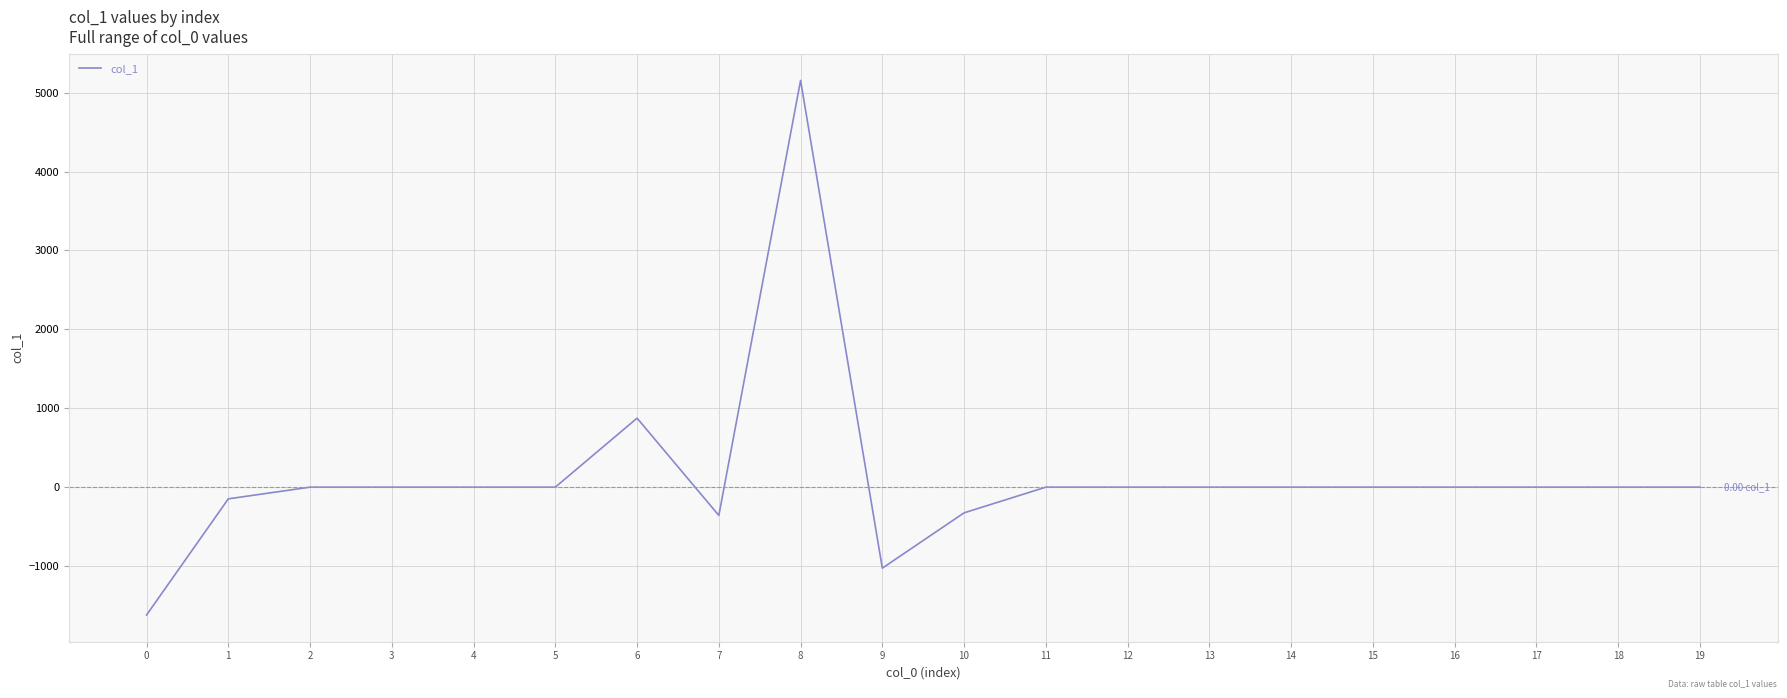

What is the difference between the second highest and second lowest values?

1901.0